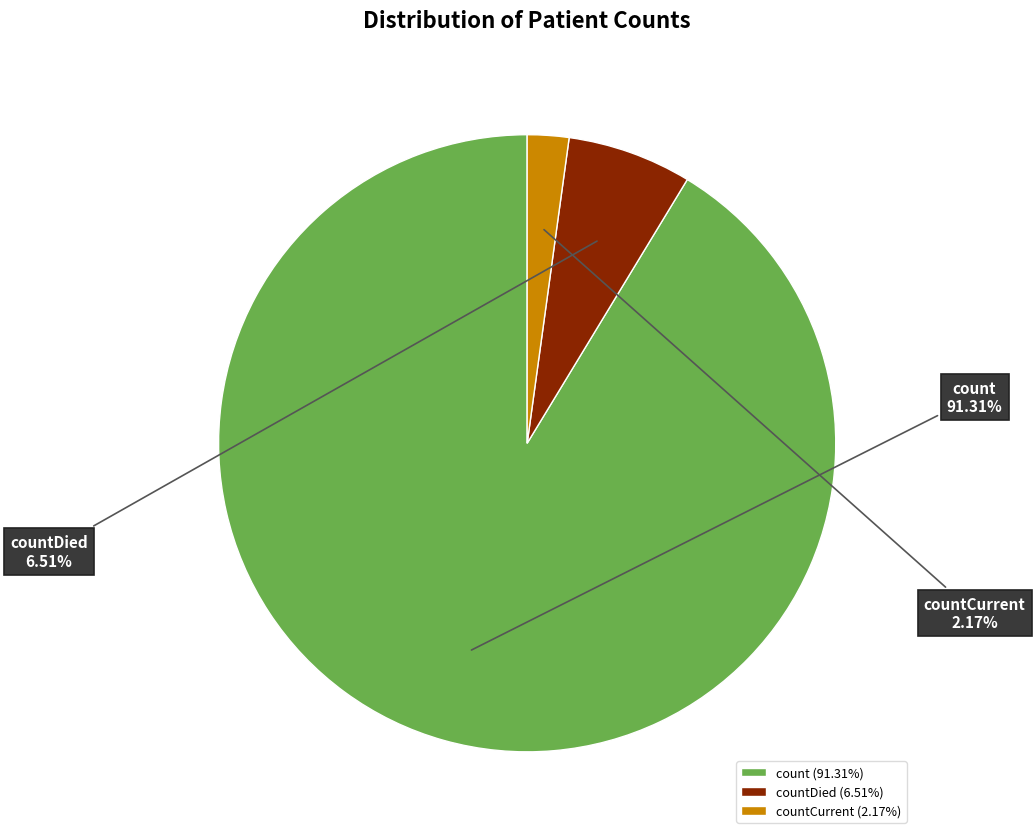

Is the sum of countDied and count greater than half?

Yes